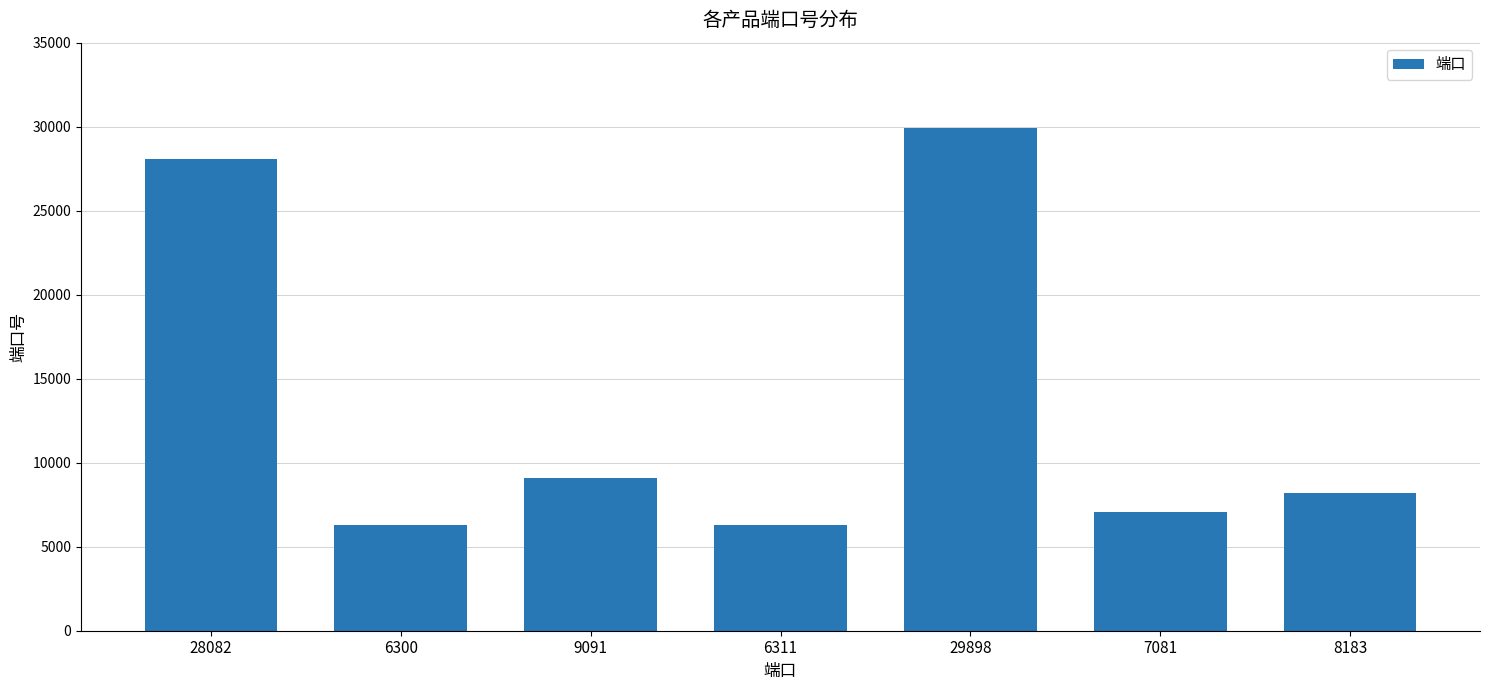

At which category does the chart reach its peak across all series?

29898